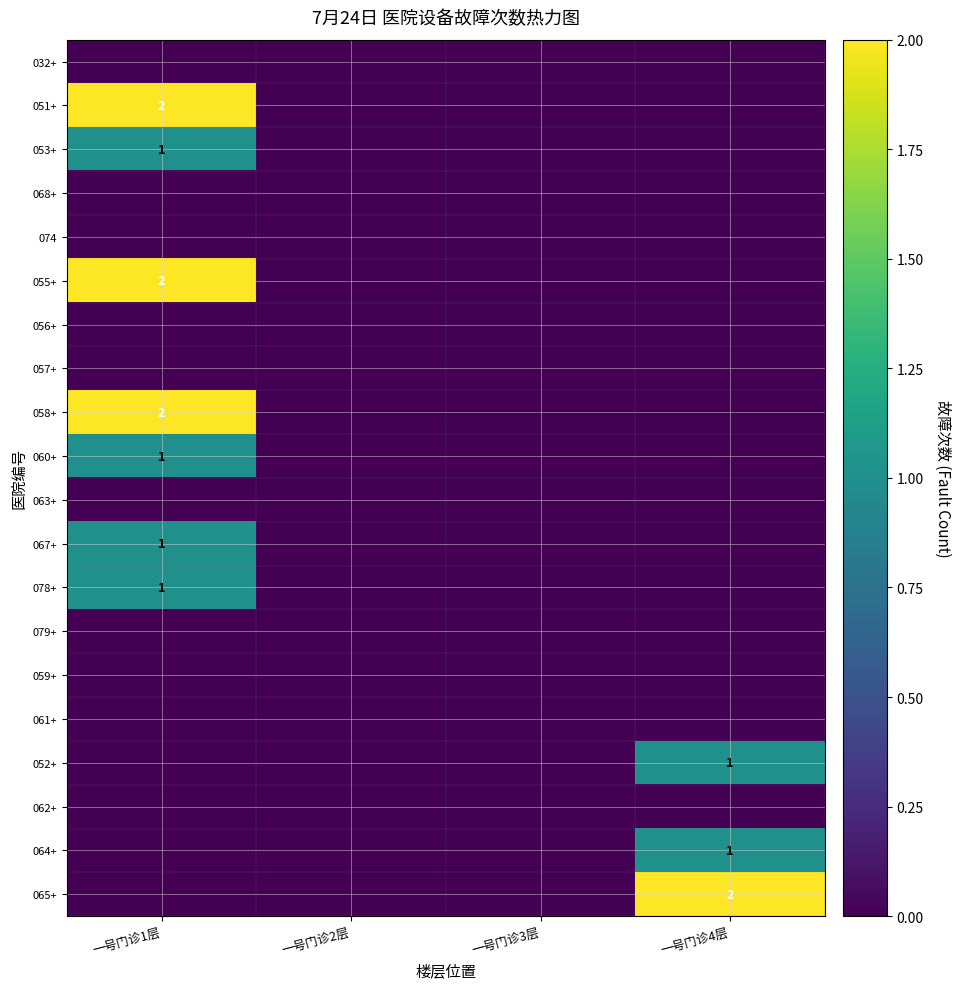

The value of 055+ at 一号门诊3层 is 0. True or false?

True